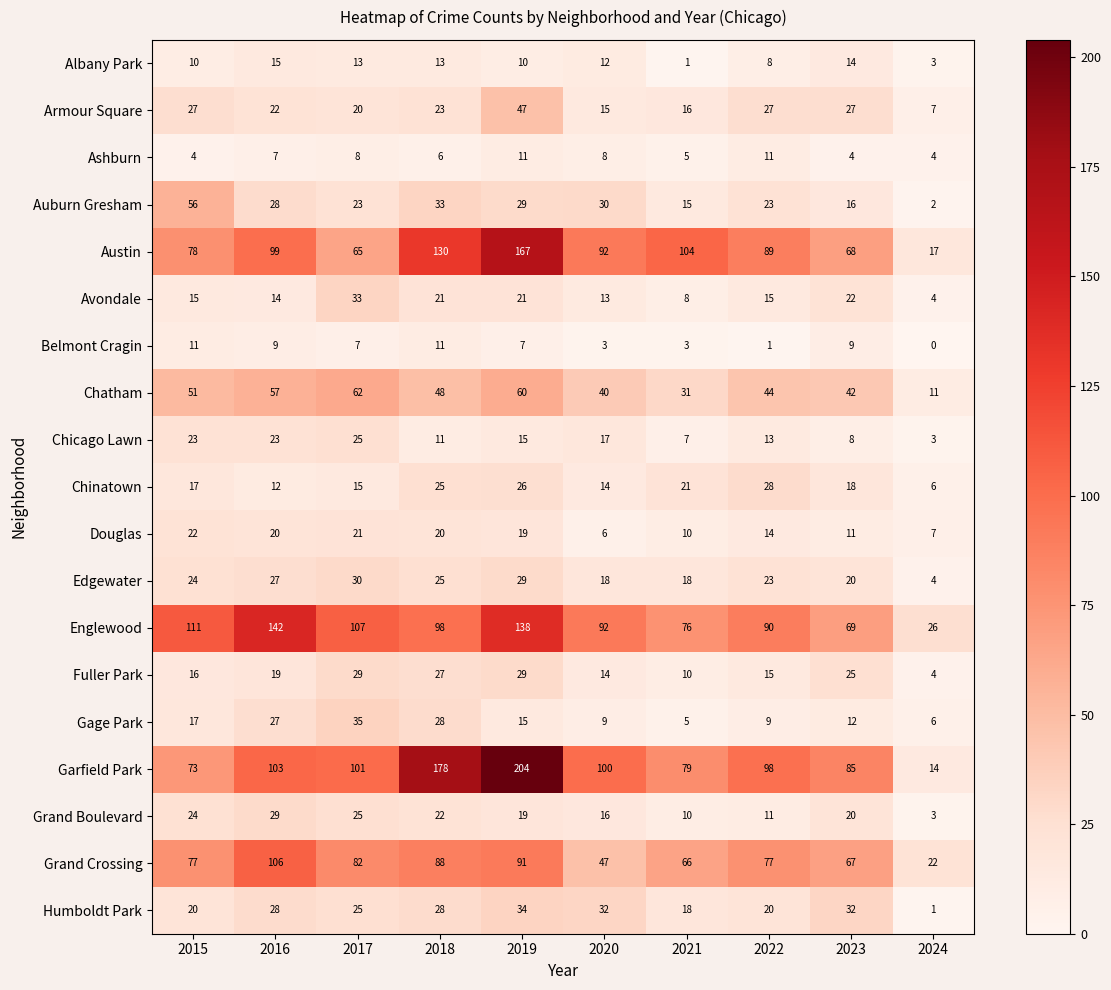

What is the approximate value of Avondale at 2024, to the nearest 5?

5